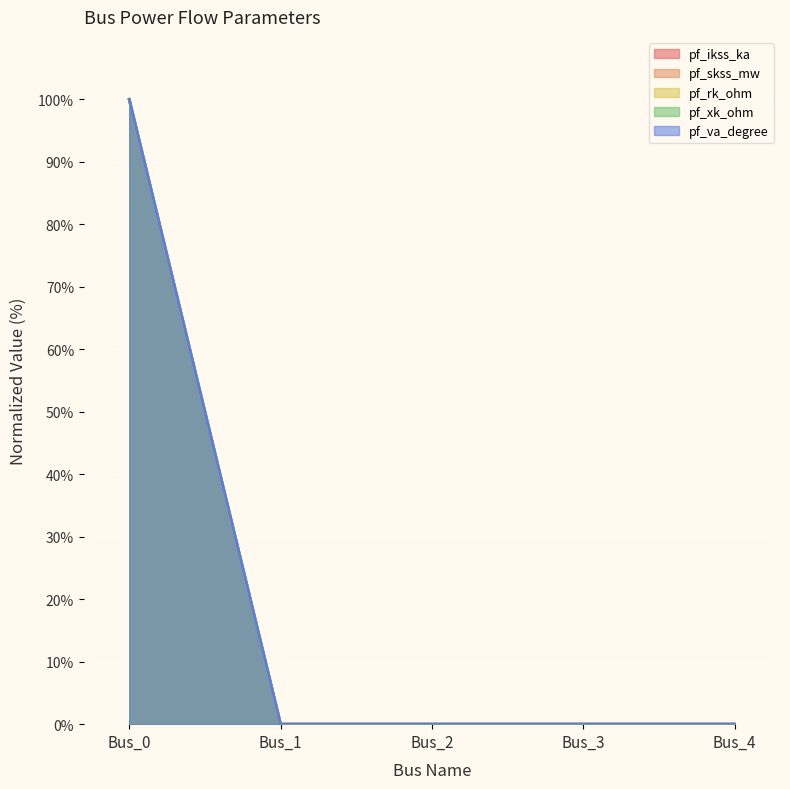

True or false: pf_rk_ohm has more than 0 points higher than both neighbors.

False